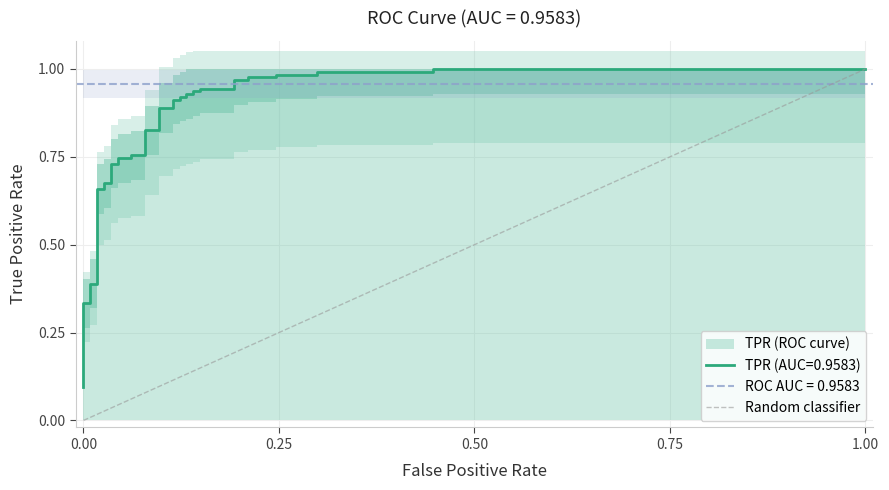

The value at 0.00 is 1. True or false?

False